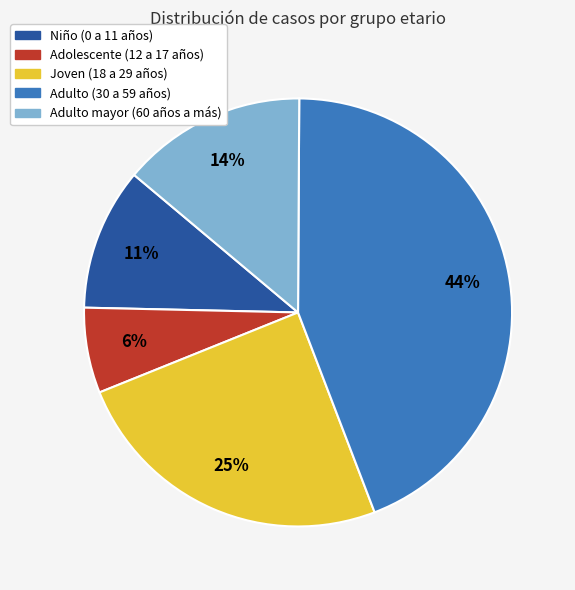

Which category has the smallest portion of the pie?

Adolescente (12 a 17 años)